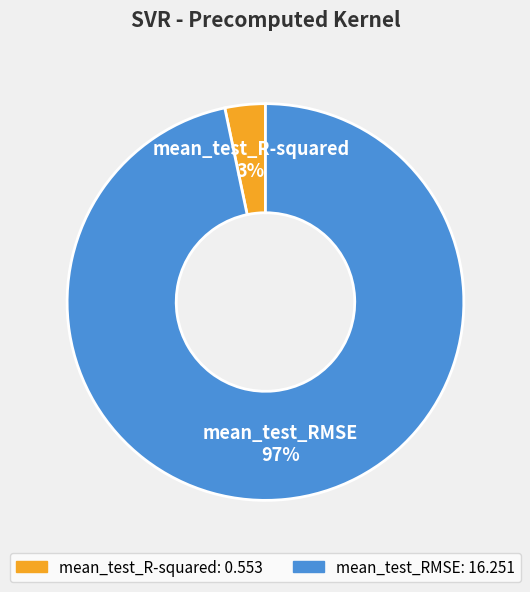

Between mean_test_R-squared and mean_test_RMSE, which is larger?

mean_test_RMSE